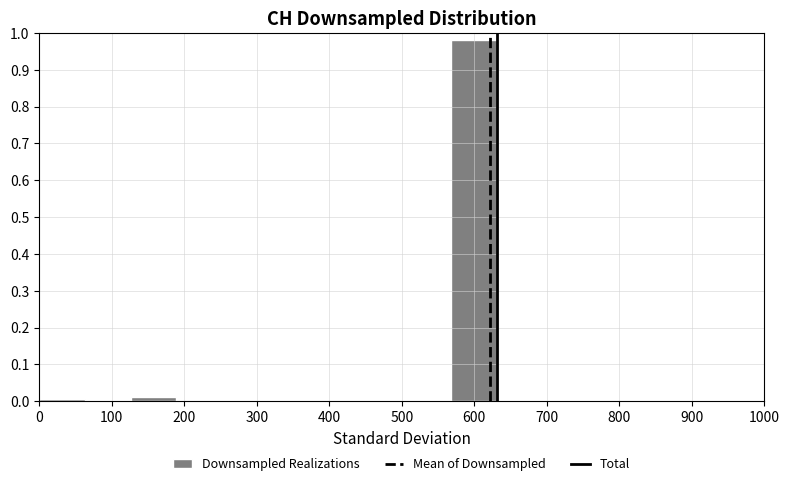

Over which range of the x-axis is the bar tallest?

570 to 630